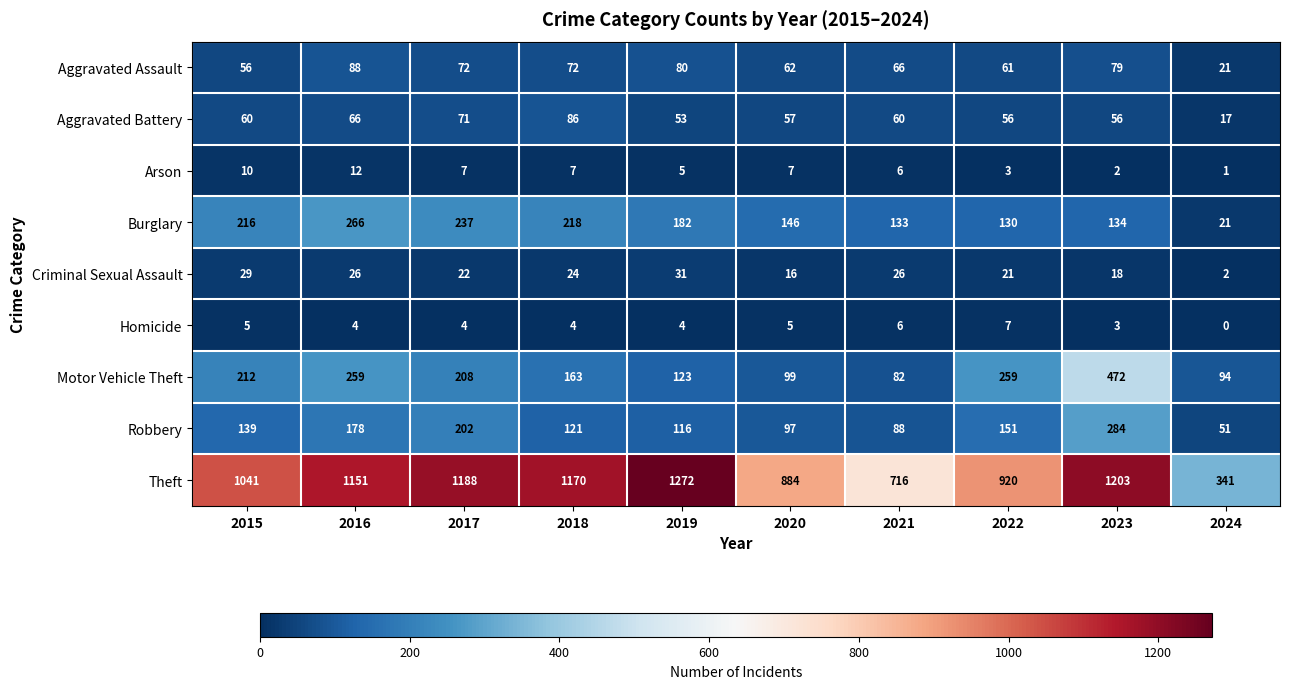

What is the total value across all series at 2021?

1183